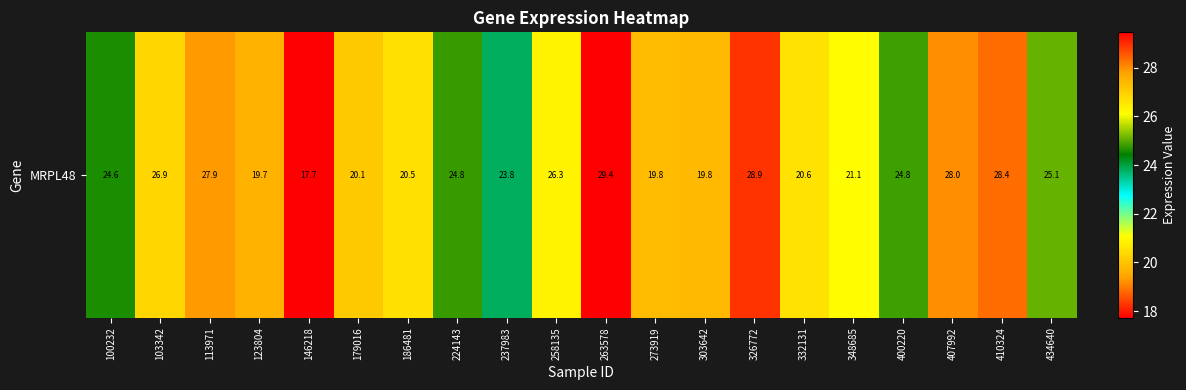

Rank the categories by value from lowest to highest.

146218, 123804, 303642, 273919, 179016, 186481, 332131, 348685, 237983, 100232, 224143, 400220, 434640, 258135, 103342, 113971, 407992, 410324, 326772, 263578